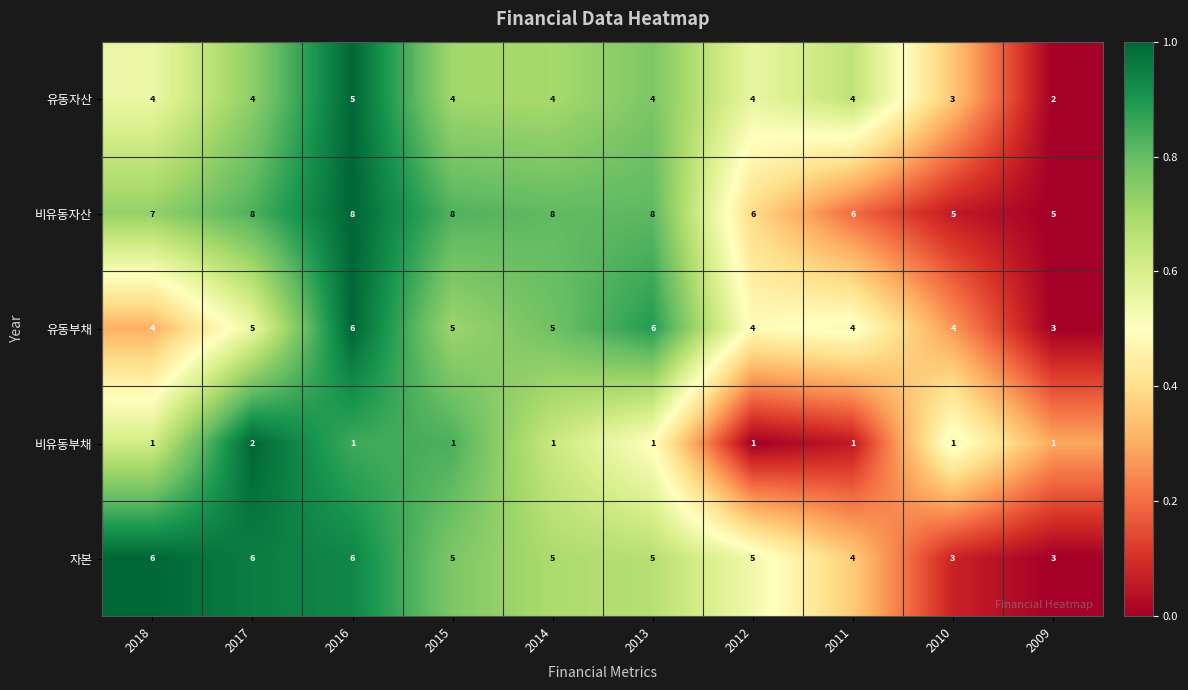

What is the minimum value for 자본?

3